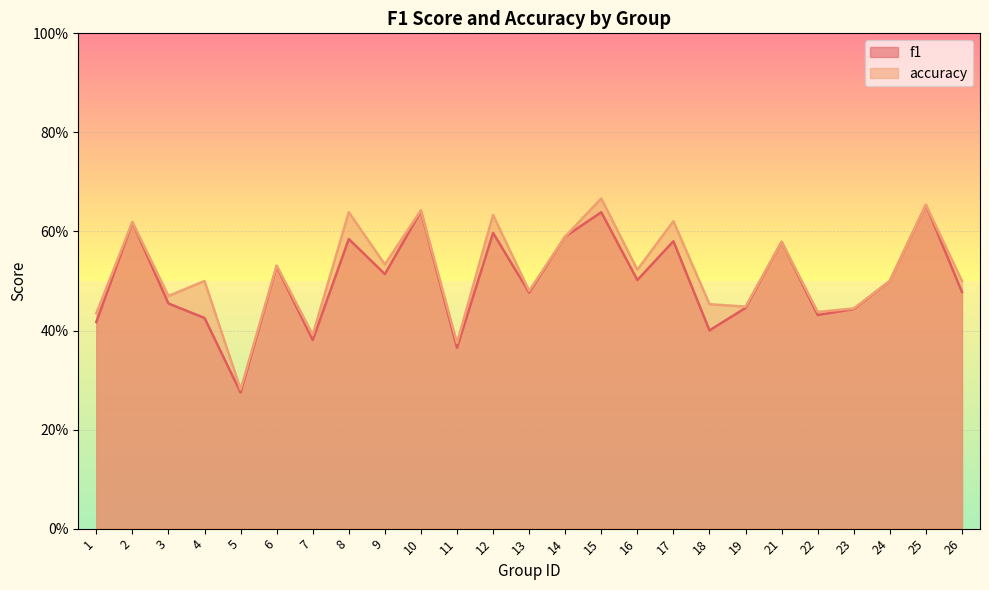

What are all the series names shown in the legend?

f1, accuracy